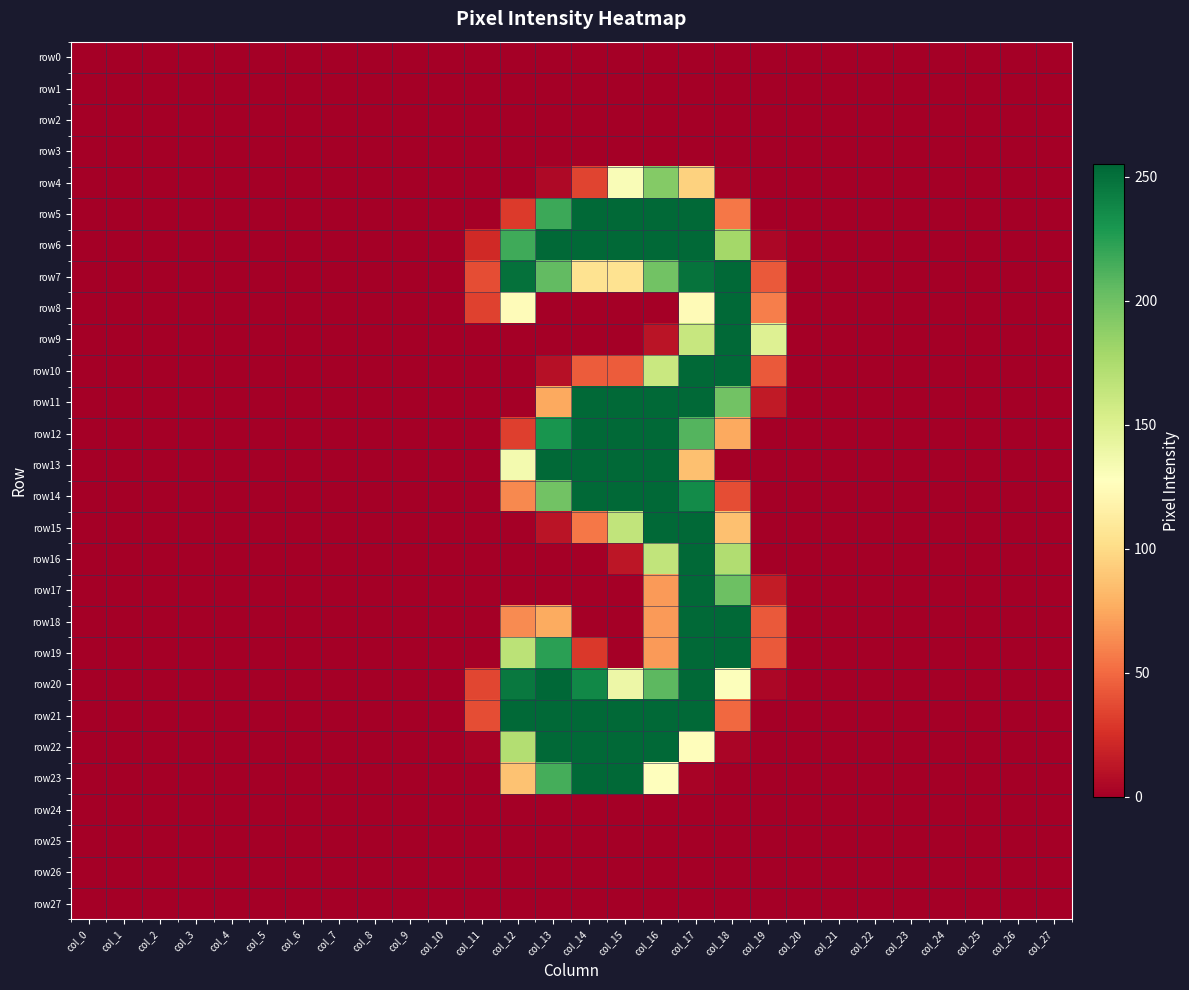

Which series changed the most between col_9 and col_12?

row21